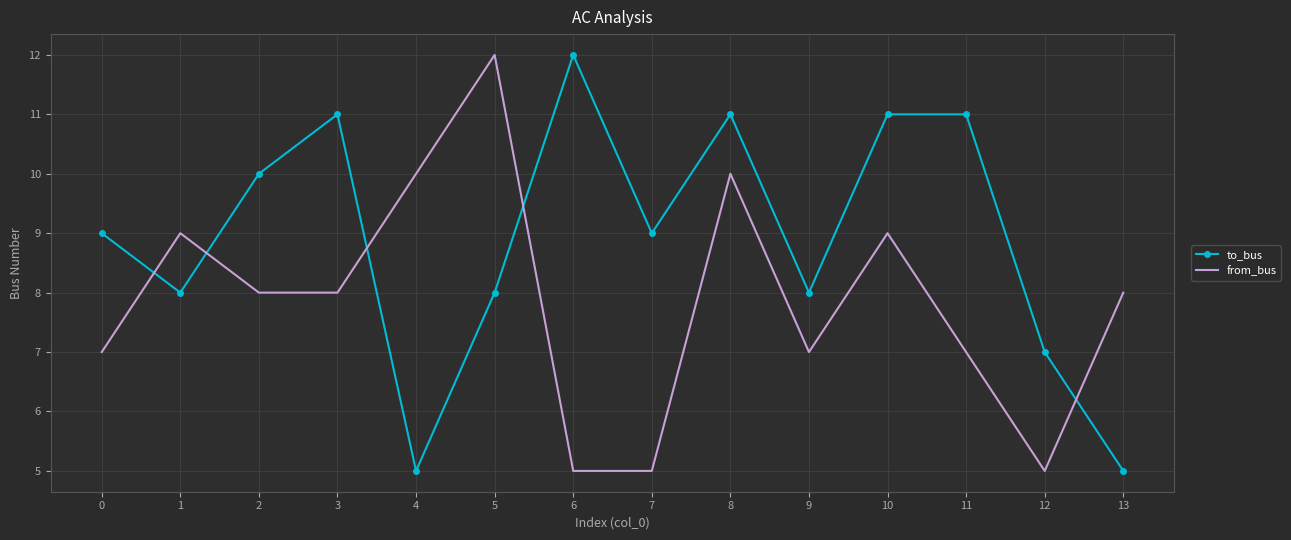

The value of from_bus at 5 is 20. True or false?

False